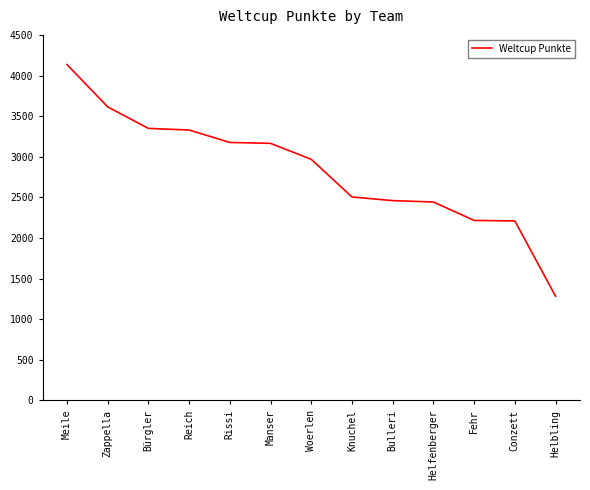

What is the difference between the maximum and minimum values?

2852